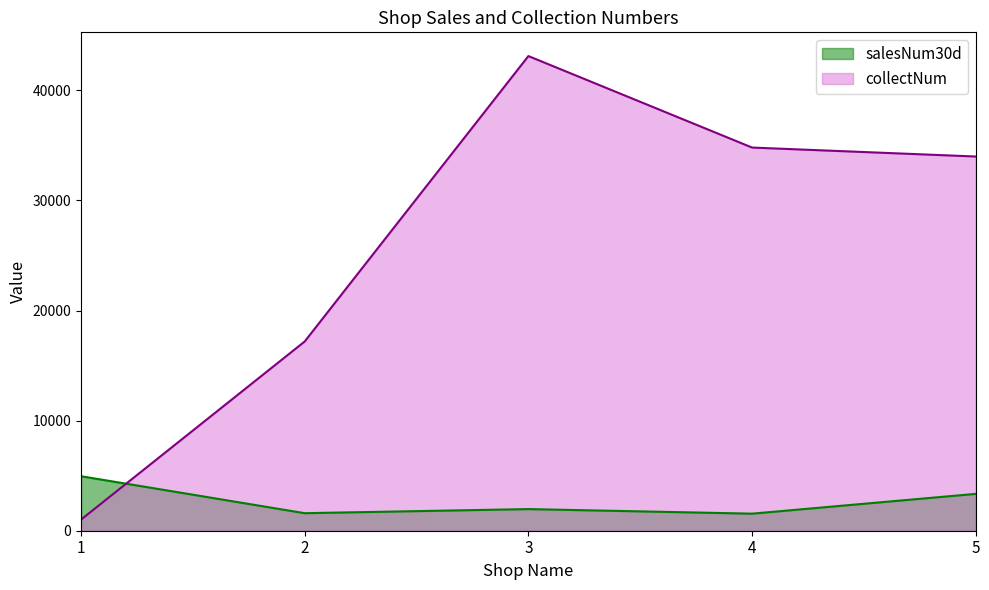

At 3, list the series in order from smallest to largest.

salesNum30d, collectNum